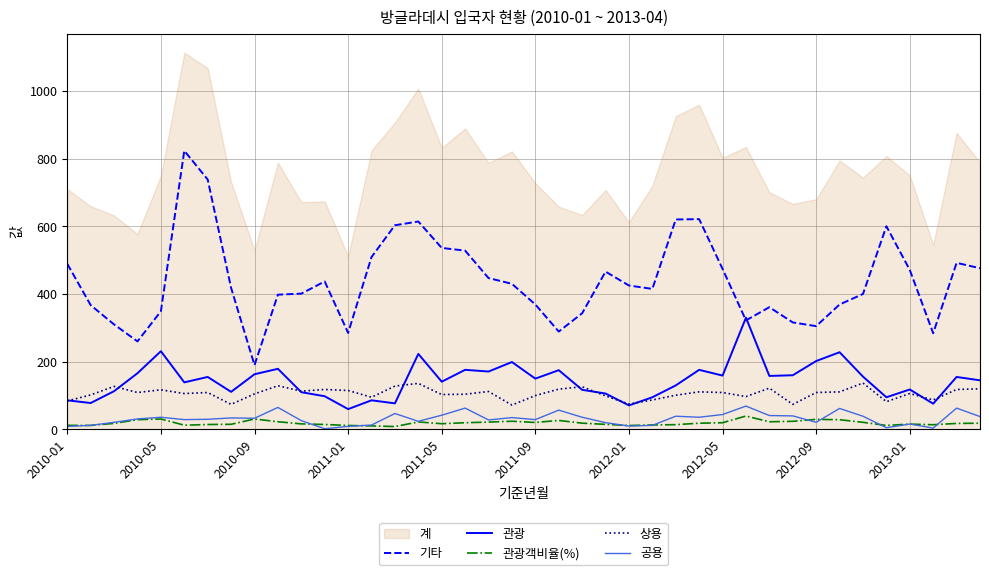

Reading right to left, transcribe all the data shown in this chart.

기타: 476.0	492.0	284.0	471.0	600.0	400.0	369.0	305.0	316.0	361.0	322.0	474.0	621.0	620.0	415.0	425.0	466.0	343.0	289.0	369.0	430.0	447.0	528.0	536.0	614.0	603.0	509.0	285.0	437.0	401.0	398.0	190.0	418.0	738.0	823.0	349.0	260.0	310.0	367.0	489.0
관광: 145.0	155.0	76.0	118.0	95.0	156.0	228.0	202.0	160.0	158.0	330.0	159.0	176.0	130.0	95.0	71.0	106.0	117.0	175.0	150.0	199.0	171.0	176.0	141.0	223.0	77.0	86.0	60.0	98.0	110.0	179.0	163.0	111.0	155.0	139.0	231.0	166.0	113.0	78.0	86.0
관광객비율(%): 18.4	17.7	13.9	15.7	11.8	21.0	28.7	29.7	24.0	22.6	39.6	19.8	18.4	14.1	13.2	11.6	15.0	18.5	26.6	20.6	24.2	21.7	19.8	16.9	22.1	8.5	10.4	11.7	14.6	16.4	22.7	30.8	15.2	14.5	12.5	30.8	28.8	17.9	11.8	12.1
상용: 120.0	118.0	87.0	106.0	82.0	137.0	111.0	109.0	74.0	122.0	97.0	109.0	111.0	101.0	87.0	75.0	99.0	126.0	119.0	100.0	72.0	112.0	104.0	103.0	136.0	128.0	95.0	115.0	118.0	113.0	129.0	105.0	74.0	109.0	106.0	117.0	109.0	127.0	102.0	84.0
공용: 38.0	63.0	4.0	16.0	5.0	39.0	62.0	21.0	40.0	41.0	69.0	44.0	36.0	39.0	12.0	10.0	20.0	36.0	57.0	29.0	35.0	28.0	63.0	42.0	24.0	47.0	13.0	9.0	2.0	26.0	65.0	33.0	34.0	30.0	29.0	36.0	31.0	21.0	12.0	9.0